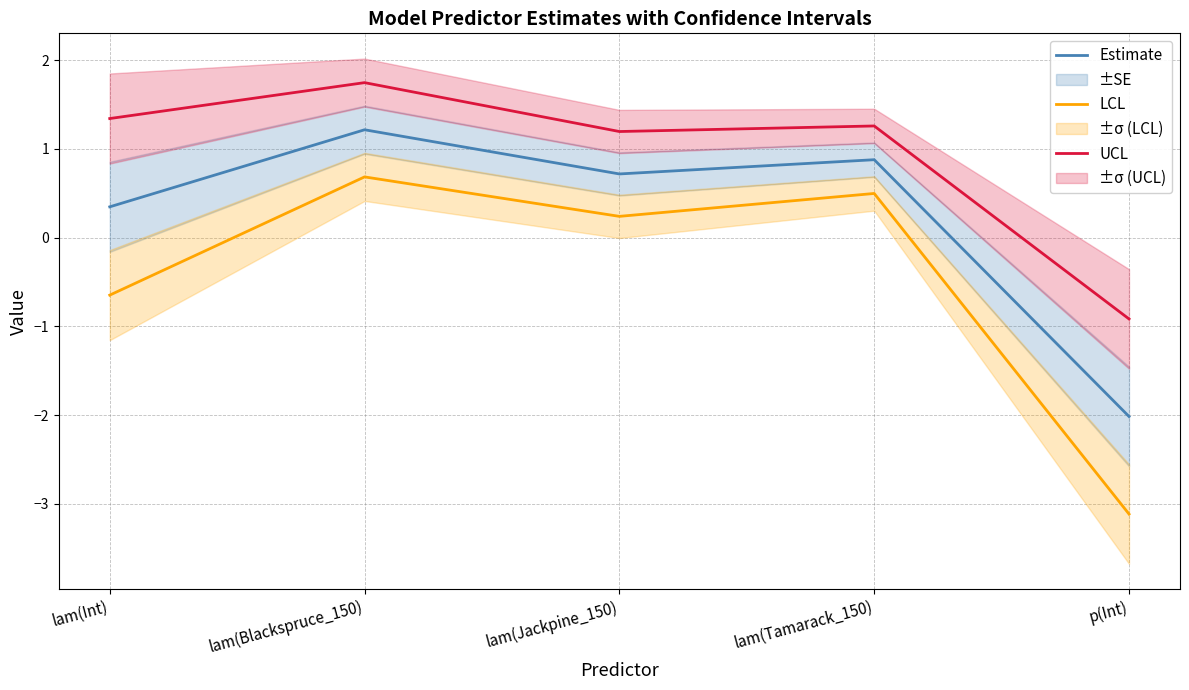

What are all the series names shown in the legend?

Estimate, LCL, UCL